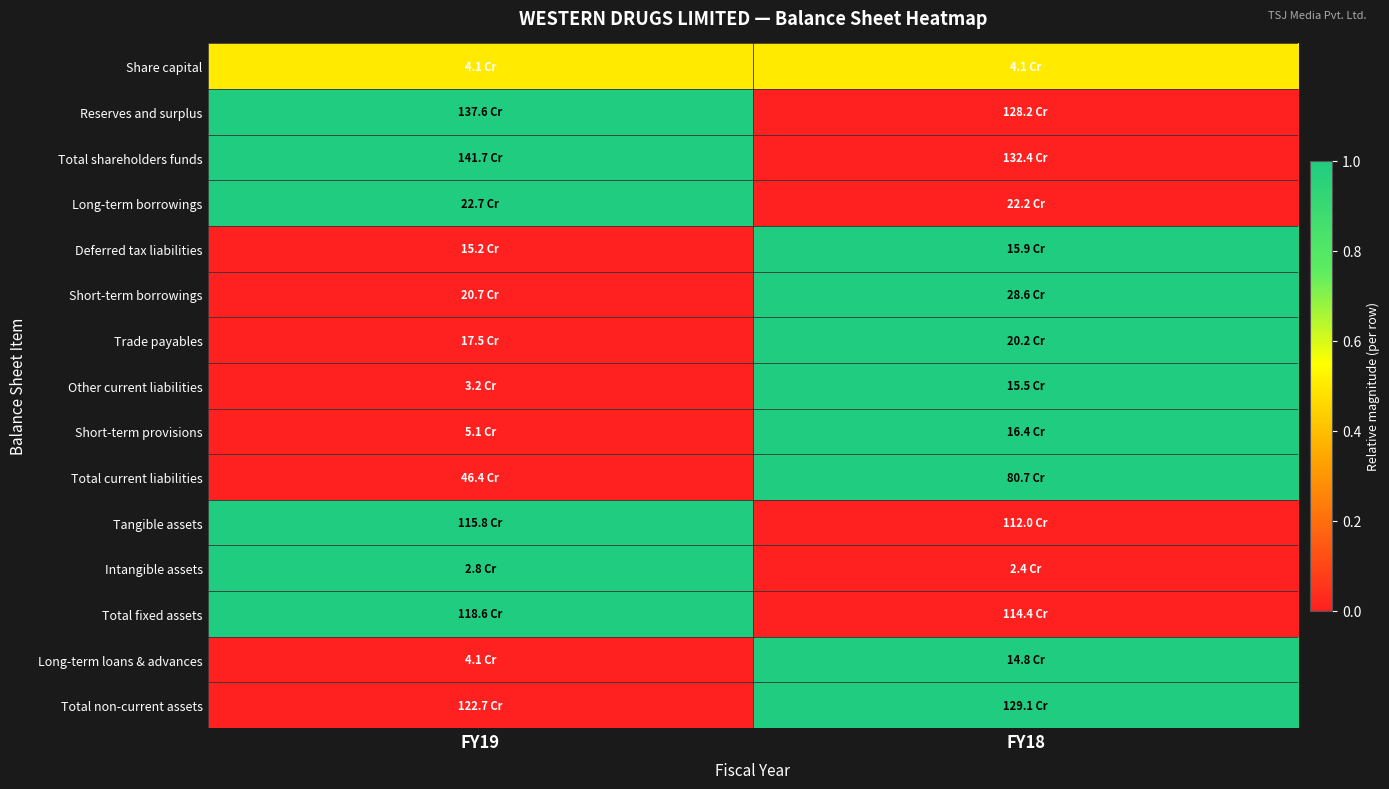

At which category is the sum across all series the highest?

FY18